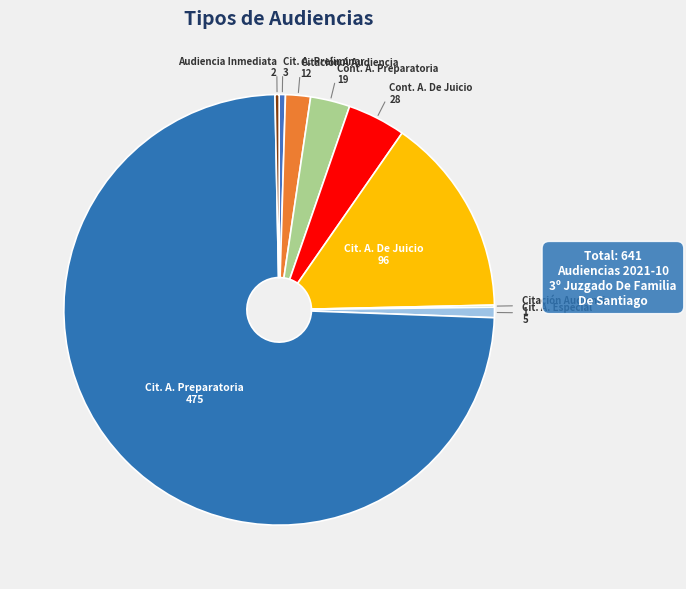

Rank the categories by value from lowest to highest.

Citación Audiencia, Audiencia Inmediata, Citacion A Audiencia Preliminar, Citación Audiencia Especial, Citación A Audiencia, Continuación Audiencia Preparatoria, Continuación Audiencia De Juicio, Citación A Audiencia De Juicio, Citación A Audiencia Preparatoria